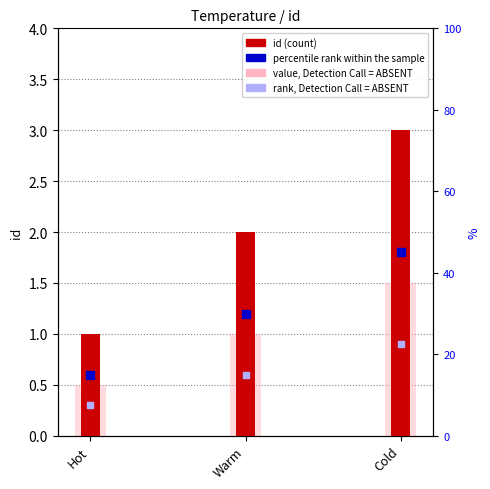

At which category is the sum across all series the highest?

Cold